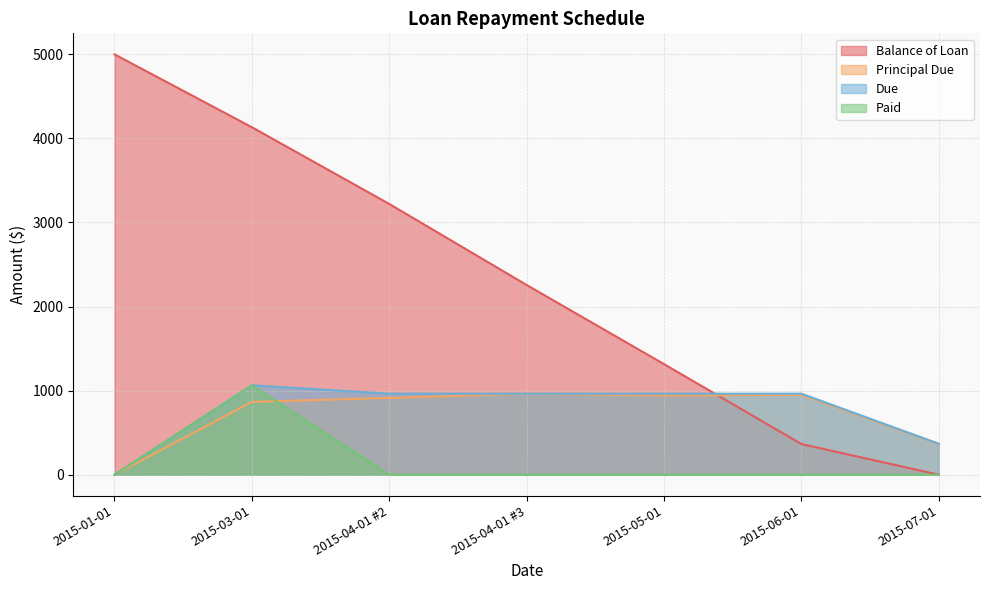

The Balance of Loan series shows 2563.7 at 2015-07-01. True or false?

False